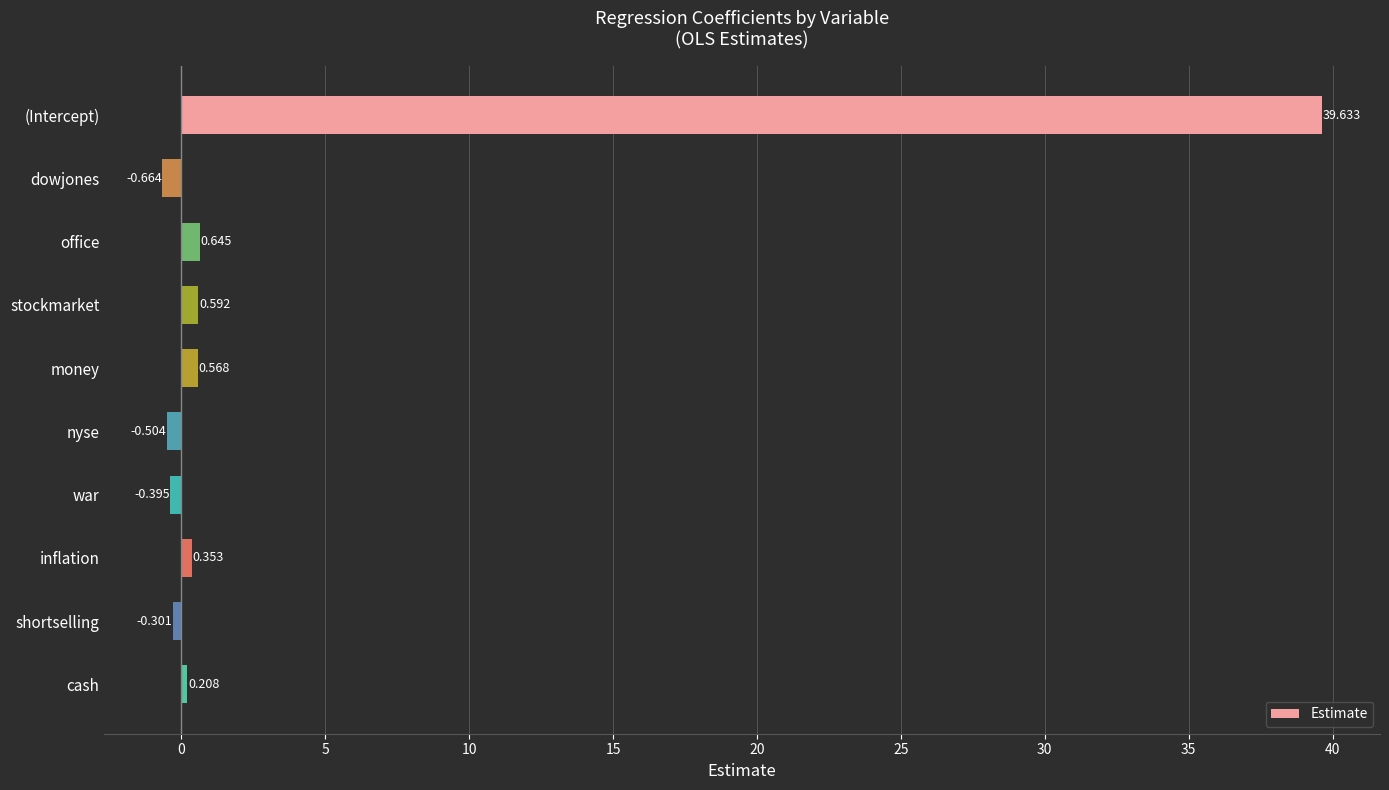

What is the label of the 4th bar from the bottom?

war